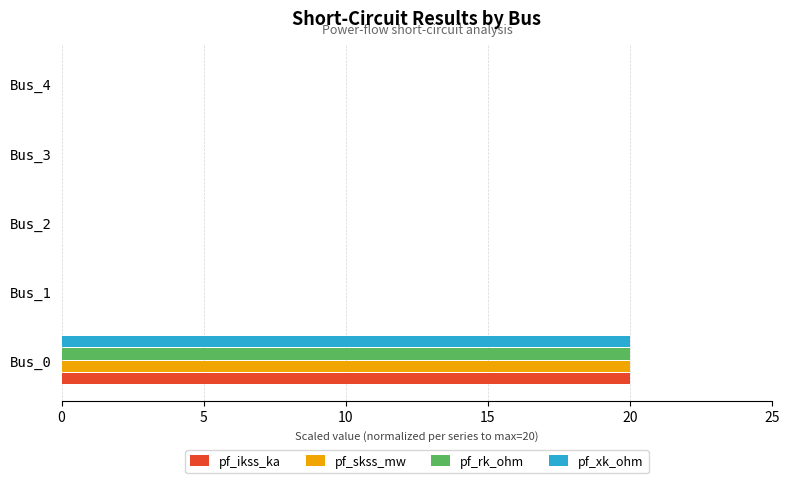

What is the sum of all pf_rk_ohm values?

20